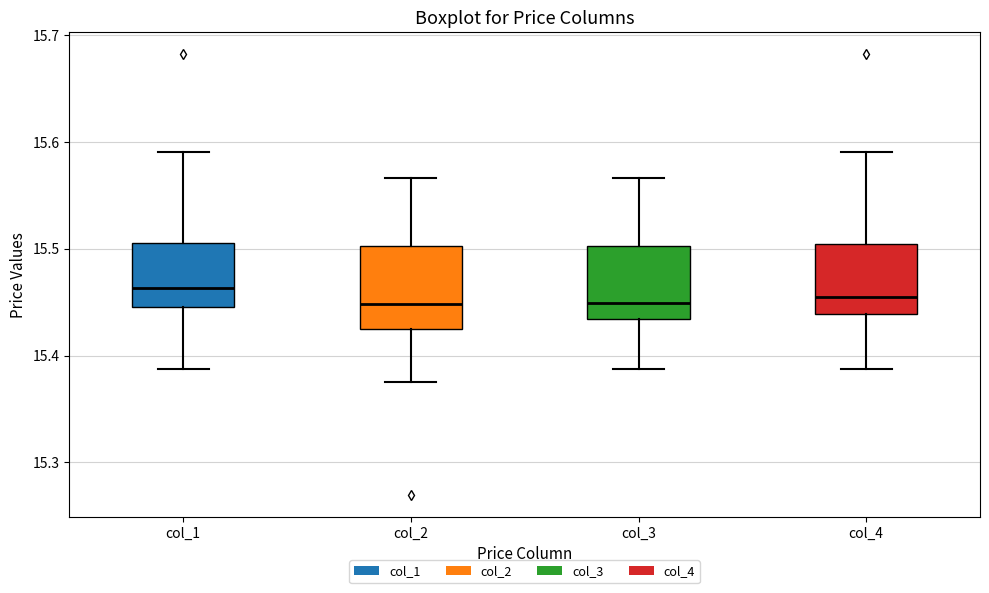

Reading left to right, read every box against the y-axis: the position of its median line, the range the box covers, and the ends of its whiskers. The values are not printed on the chart, so give them approximately, as read against the axis.

col_1: median 15.46, box 15.45 to 15.51, whiskers 15.39 to 15.59
col_2: median 15.45, box 15.42 to 15.50, whiskers 15.38 to 15.57
col_3: median 15.45, box 15.43 to 15.50, whiskers 15.39 to 15.57
col_4: median 15.46, box 15.44 to 15.50, whiskers 15.39 to 15.59